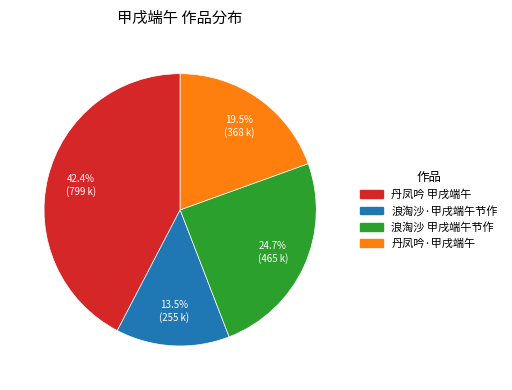

How many segments does this pie chart have?

4